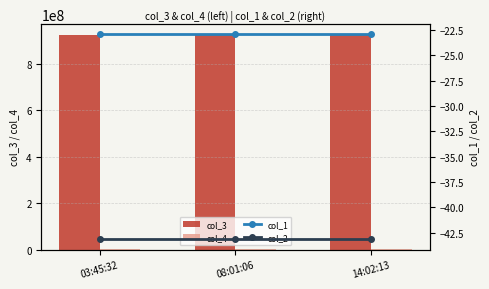

What is the difference between the maximum and minimum values in the col_4 series?

1257.0